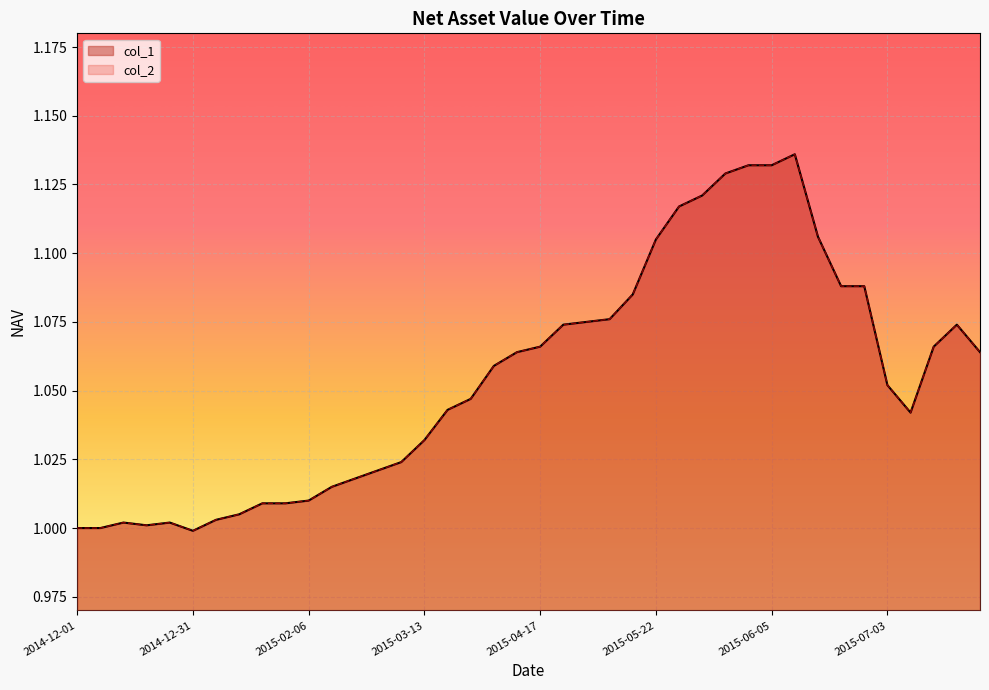

What position from the left is 2014-12-31?

6